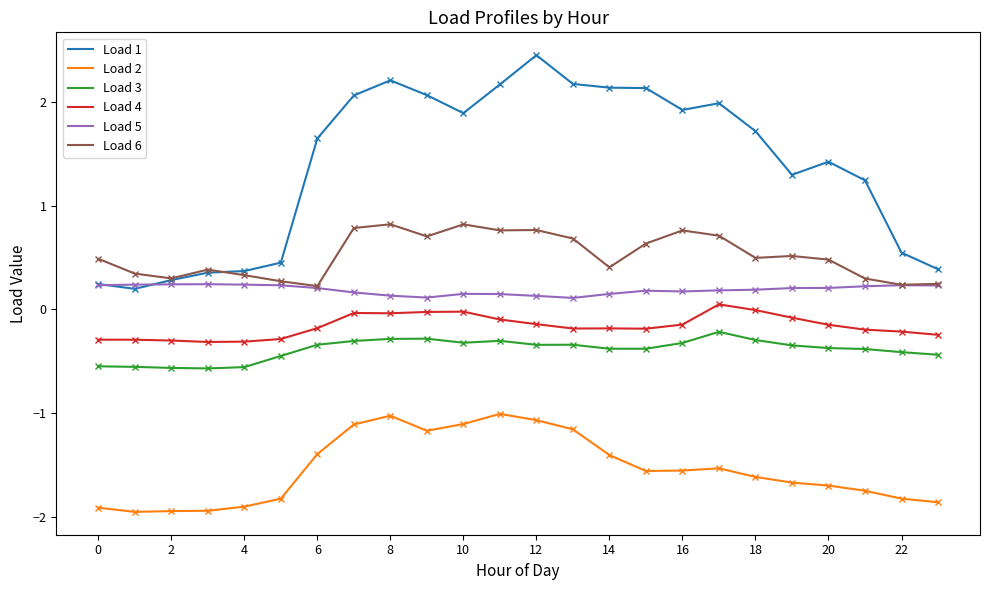

What is the minimum value shown in the chart?

-2.0